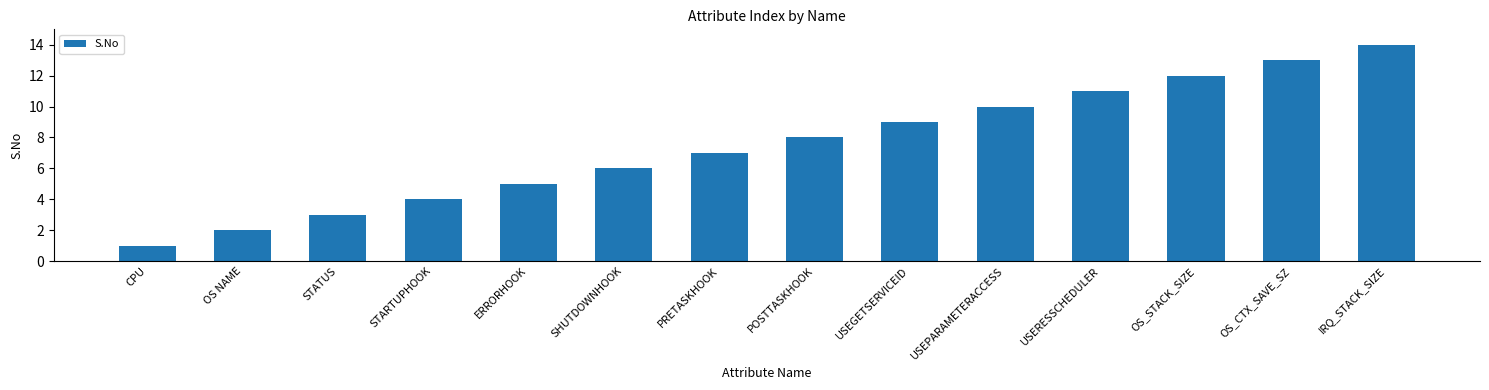

Between OS_CTX_SAVE_SZ and CPU, which is larger?

OS_CTX_SAVE_SZ